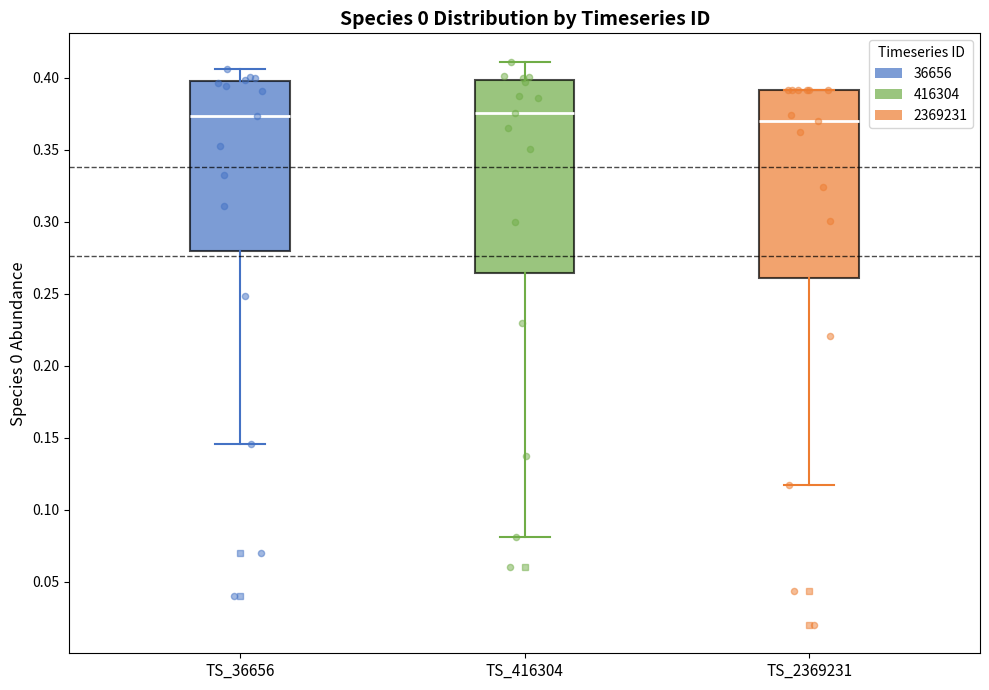

Reading left to right, transcribe this box plot: for each box, give where its median line is, the range the box spans, and where its two whiskers end, as read against the y-axis. The values are not printed on the chart, so give them approximately, as read against the axis.

TS_36656: median 0.375, box 0.280 to 0.395, whiskers 0.145 to 0.405
TS_416304: median 0.375, box 0.265 to 0.400, whiskers 0.080 to 0.410
TS_2369231: median 0.370, box 0.260 to 0.390, whiskers 0.115 to 0.390